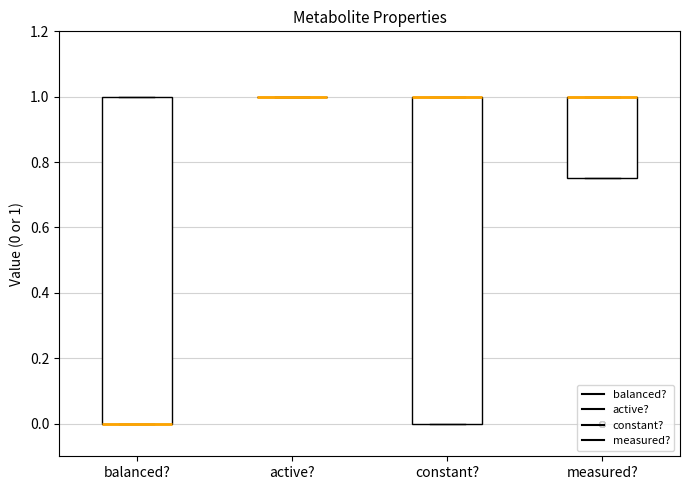

Where is the upper edge of the box for balanced? on the y-axis? The values are not printed on the chart, so give them approximately, as read against the axis.

1.00